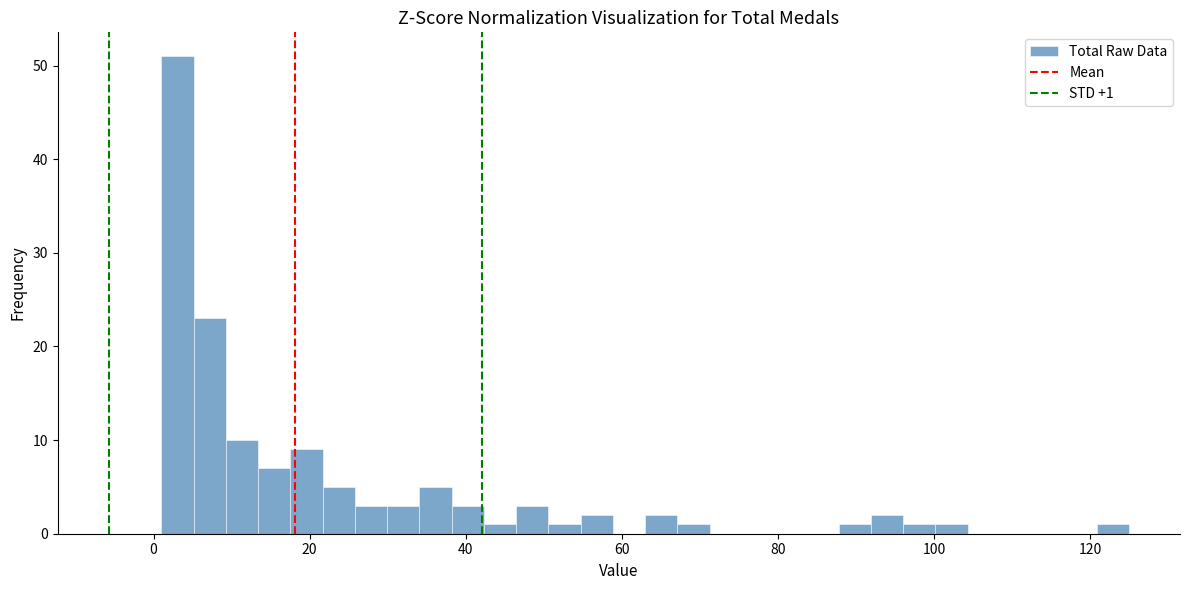

Around what value on the x-axis is the tallest bar? Give the approximate position of its centre, as read against the axis.

4